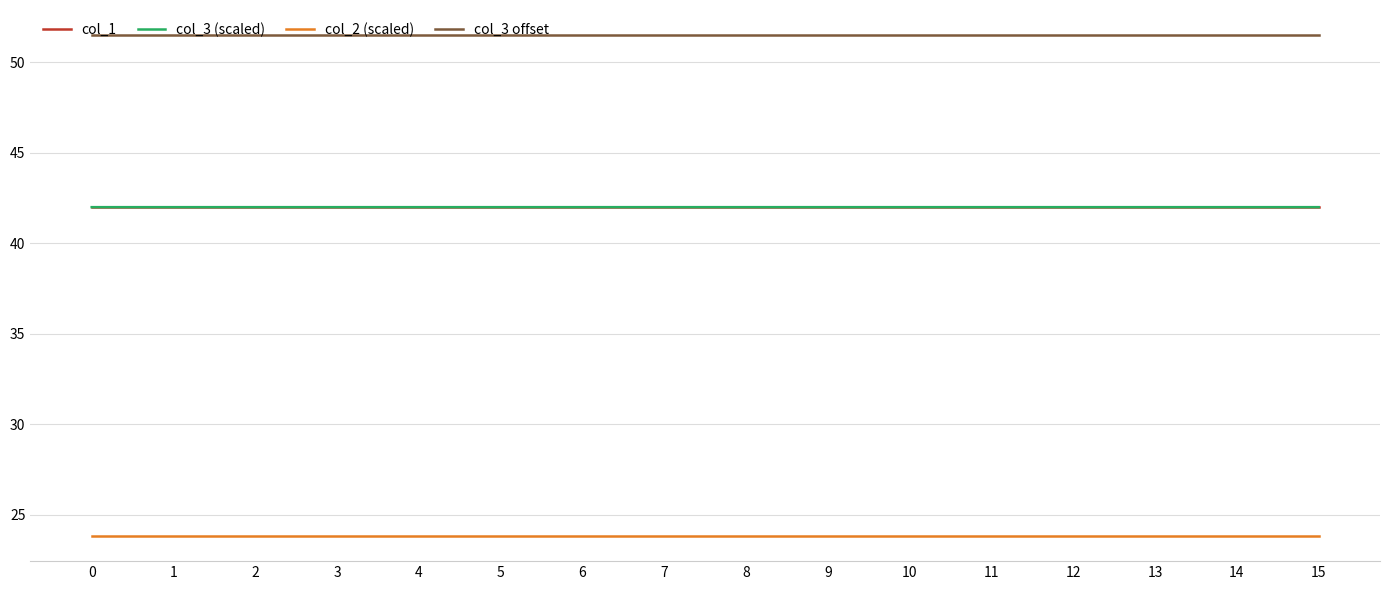

What is the sum of the col_3 offset values at 3 and 4?

103.0